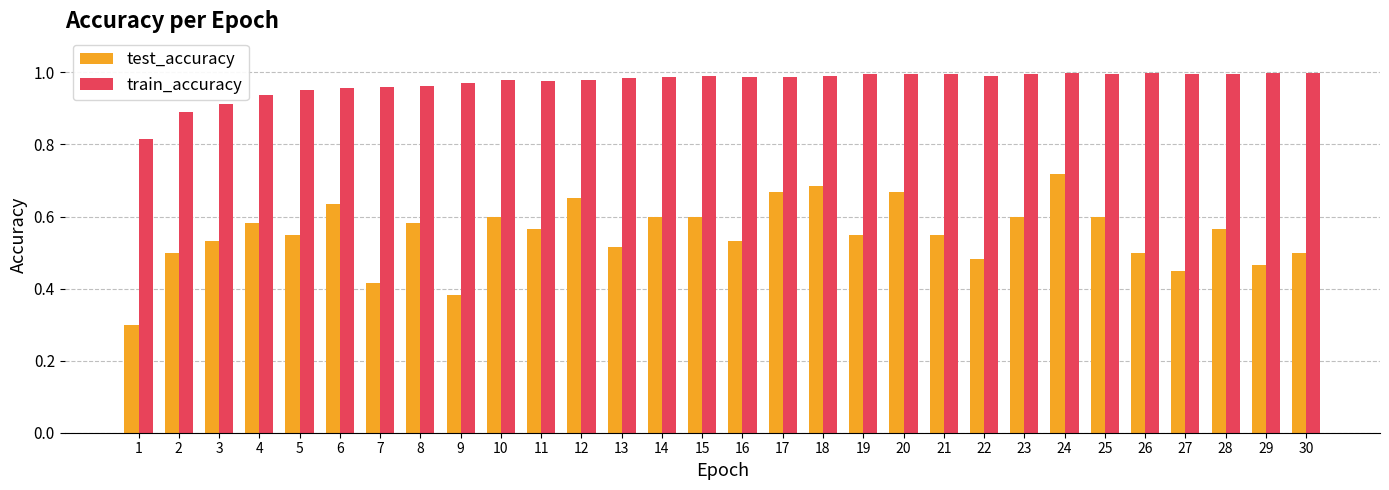

What is the difference between the maximum and minimum values in the train_accuracy series?

0.2